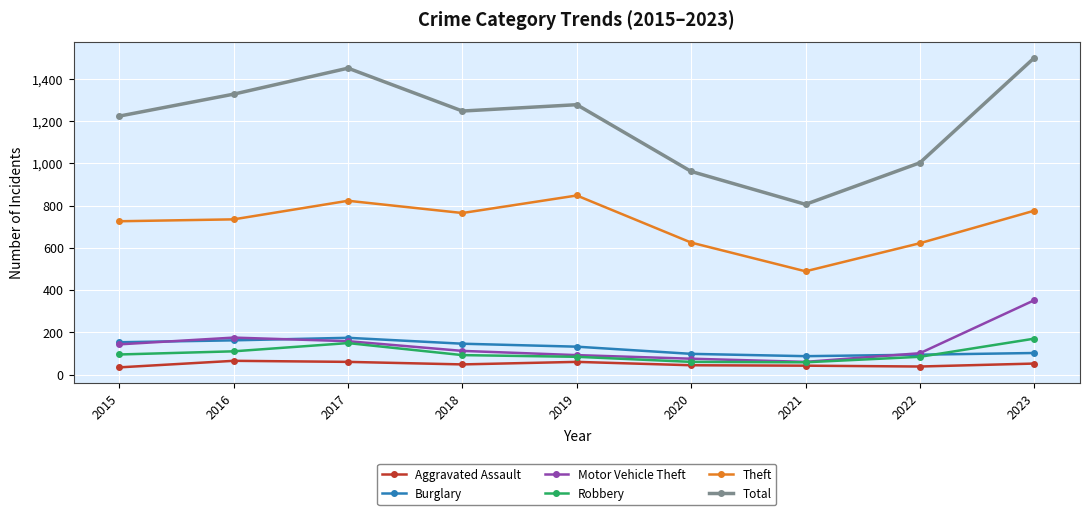

Which series has the largest range (max minus min)?

Total